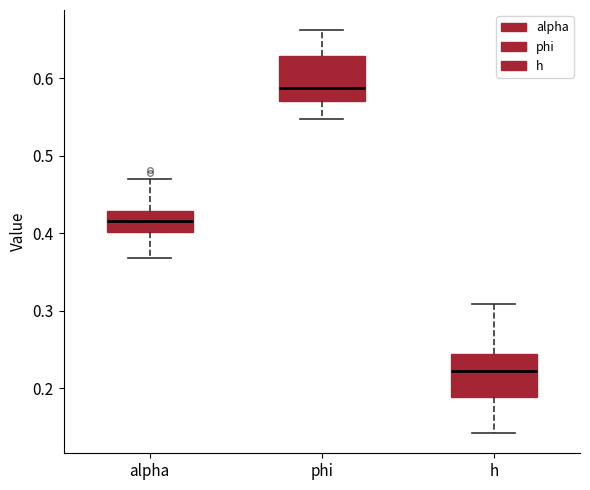

Reading left to right, transcribe this box plot: for each box, give where its median line is, the range the box spans, and where its two whiskers end, as read against the y-axis. The values are not printed on the chart, so give them approximately, as read against the axis.

alpha: median 0.42, box 0.40 to 0.43, whiskers 0.37 to 0.47
phi: median 0.59, box 0.57 to 0.63, whiskers 0.55 to 0.66
h: median 0.22, box 0.19 to 0.24, whiskers 0.14 to 0.31